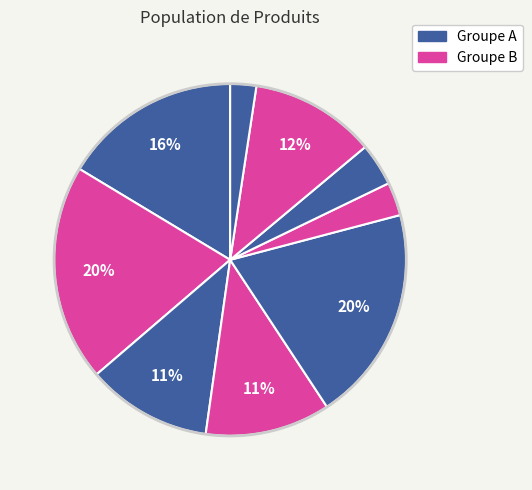

How many slices are in this pie chart?

9